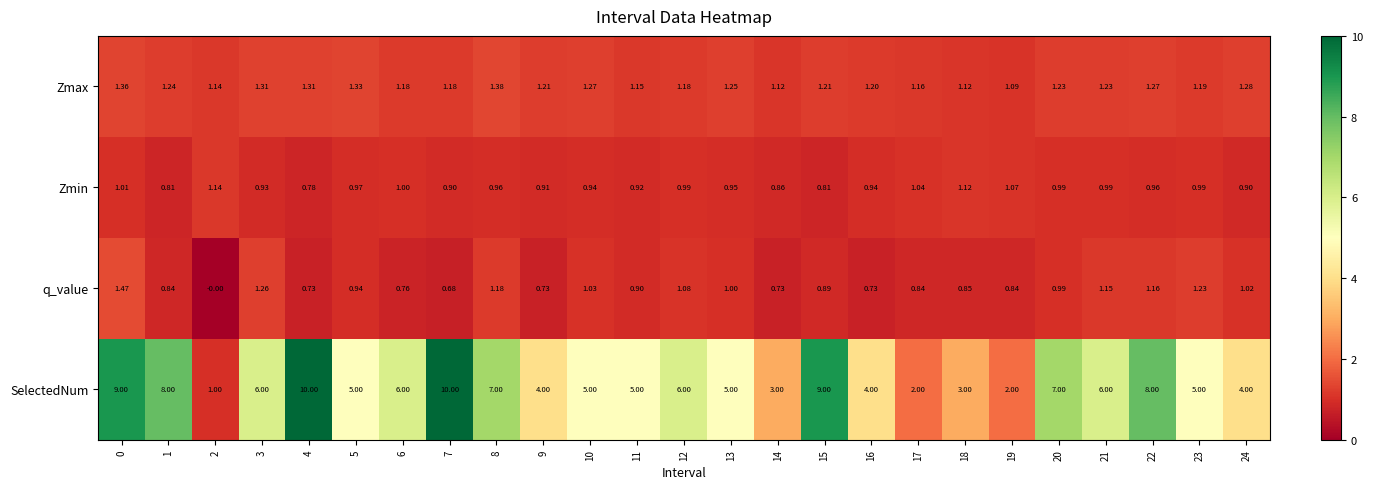

Rank the series by their maximum value, from highest to lowest.

SelectedNum, q_value, Zmax, Zmin